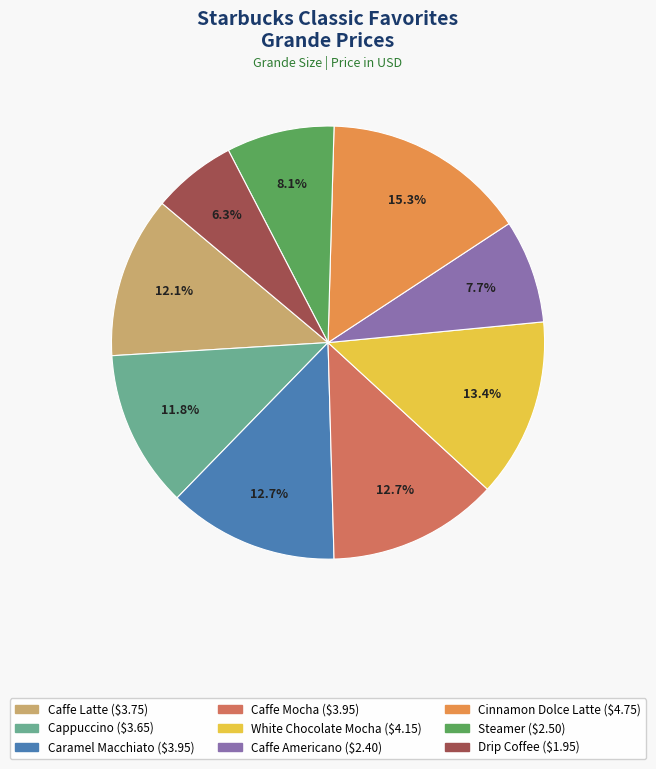

To the nearest percent, what is the average slice percentage?

11%